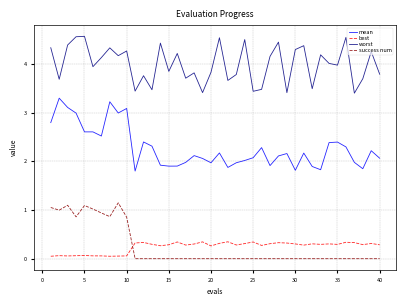

What is the difference between the maximum and minimum values in the best series?

0.3